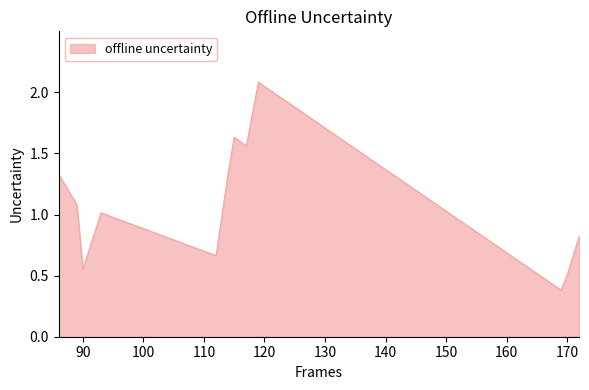

What is the minimum value shown in the chart?

0.4